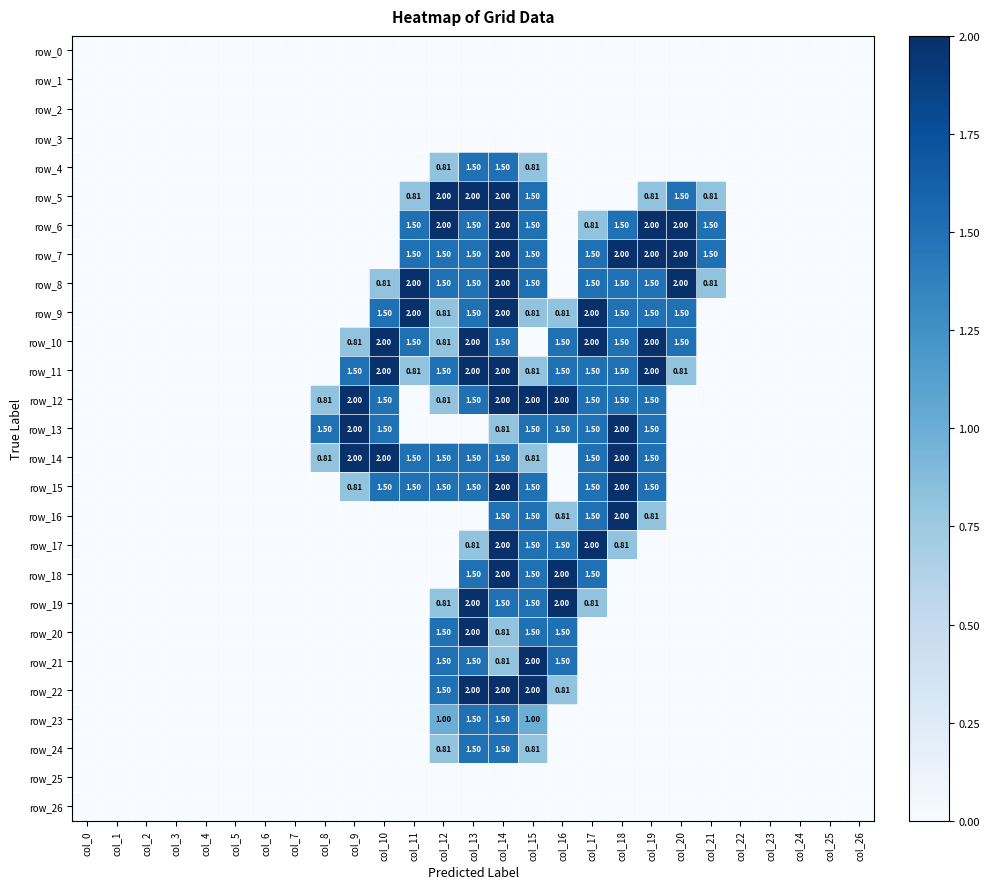

At which category is the sum across all series the highest?

col_14